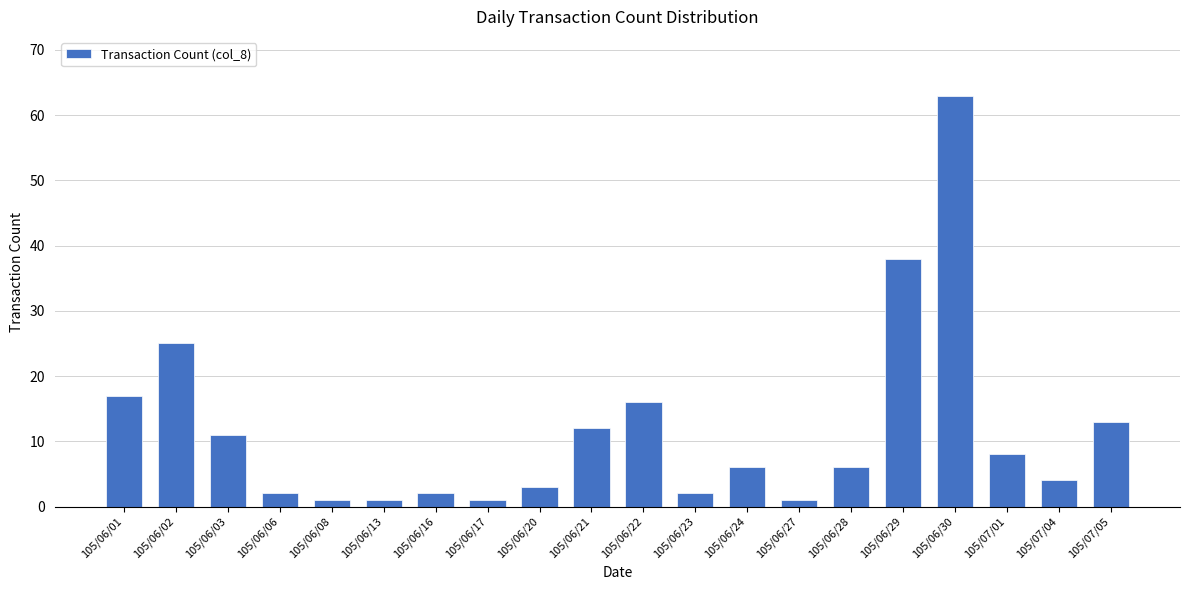

What is the maximum value shown in the chart?

63